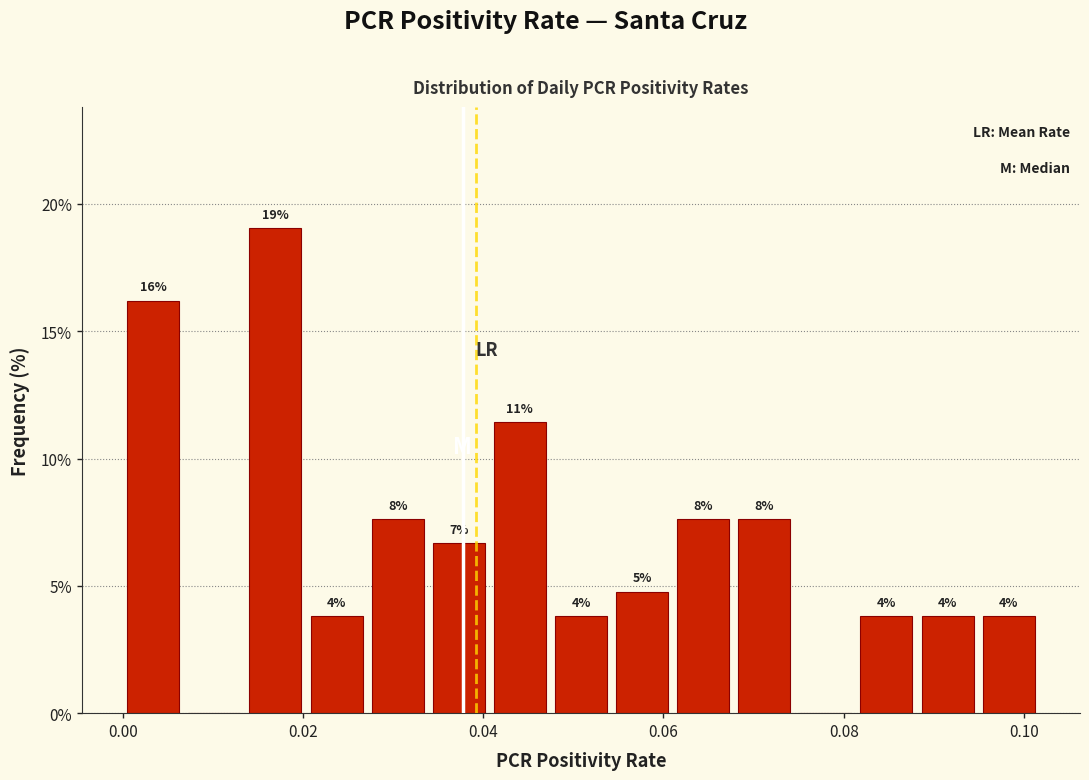

Read against the x-axis, roughly where is the centre of the tallest bar?

0.016